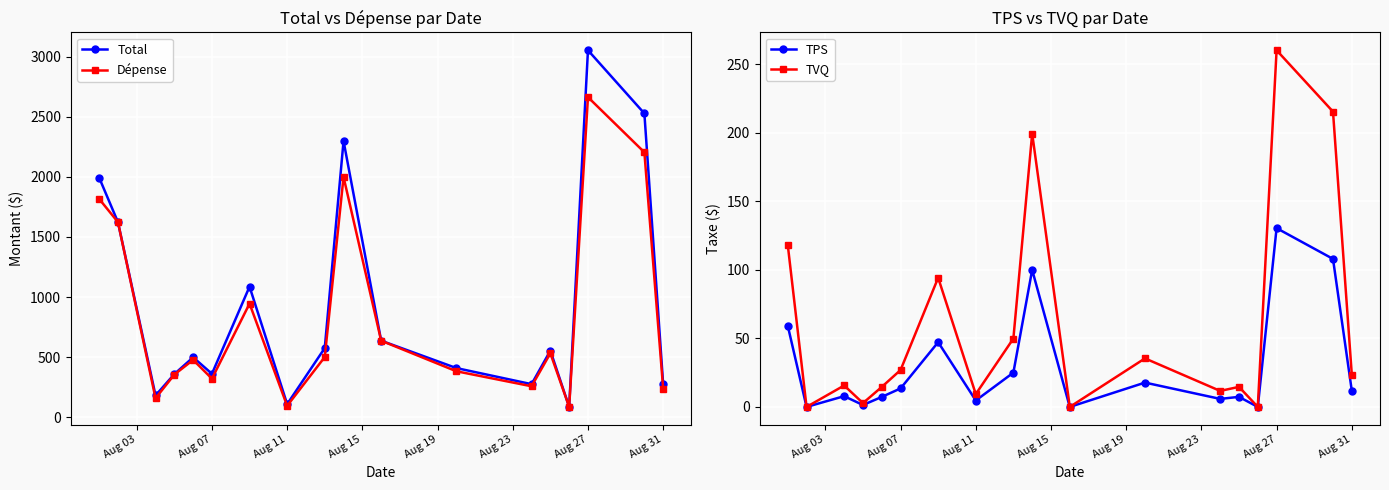

What are all the series names shown in the legend?

Total, Dépense, TPS, TVQ